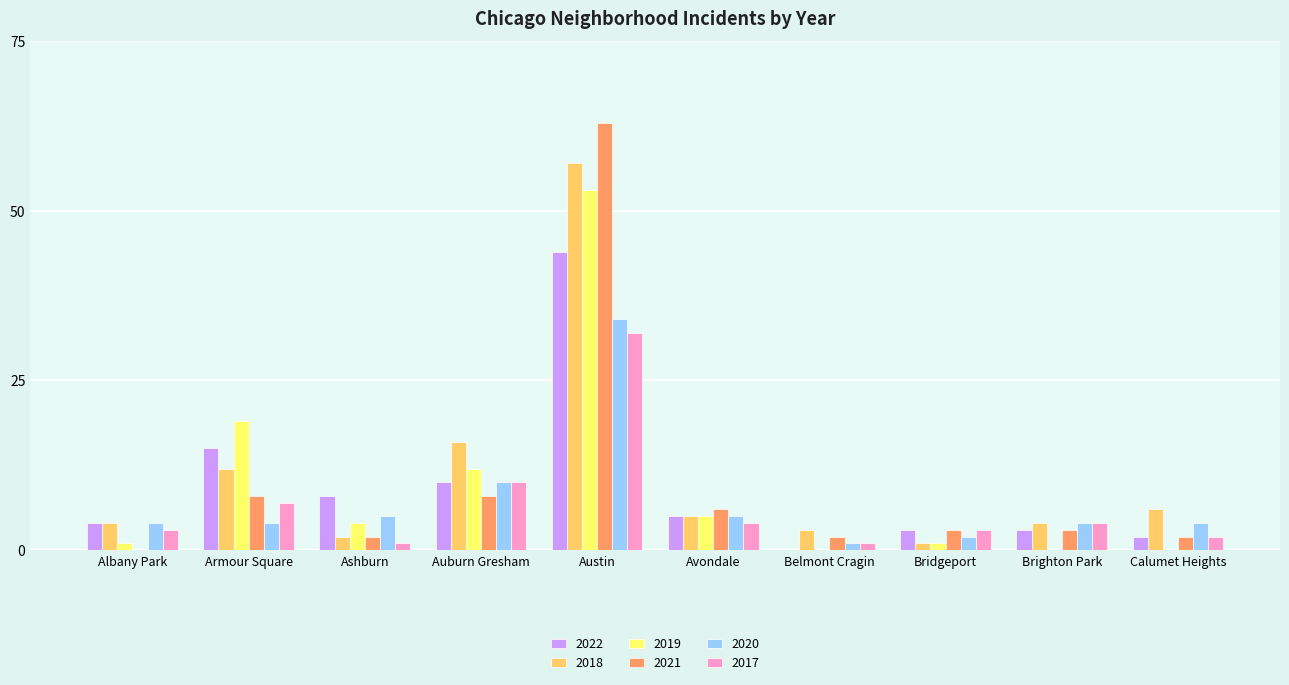

What are all the series names shown in the legend?

2022, 2018, 2019, 2021, 2020, 2017